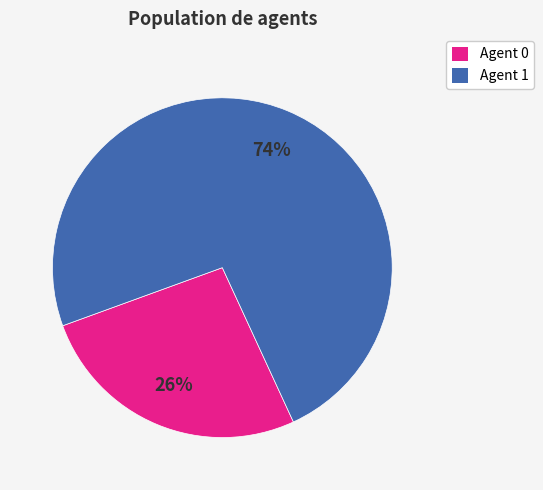

Is there a majority slice in this chart?

Yes